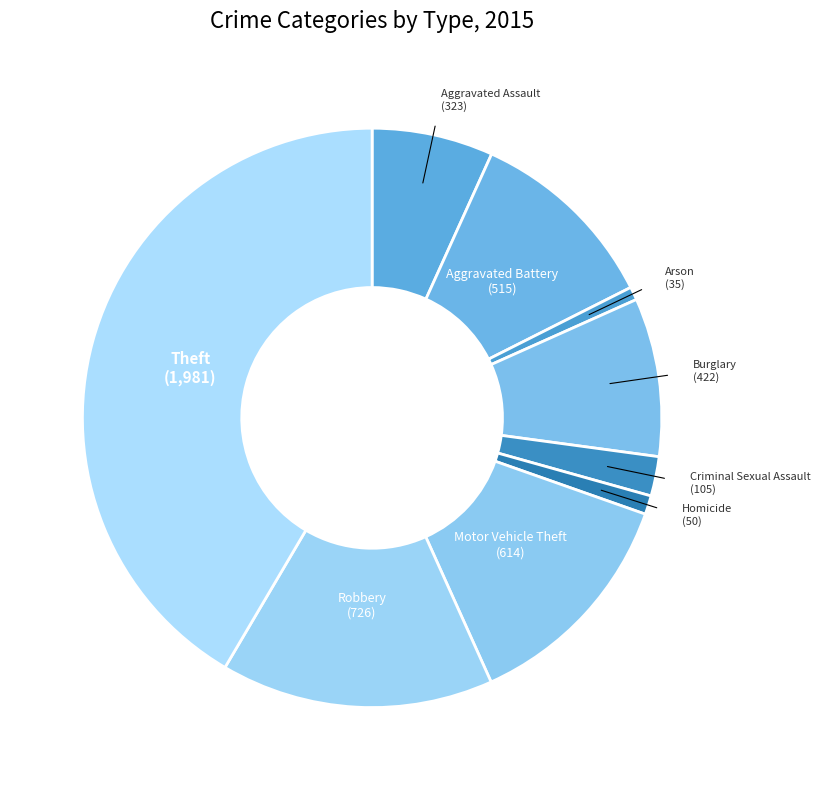

Count the number of slices in the pie.

9